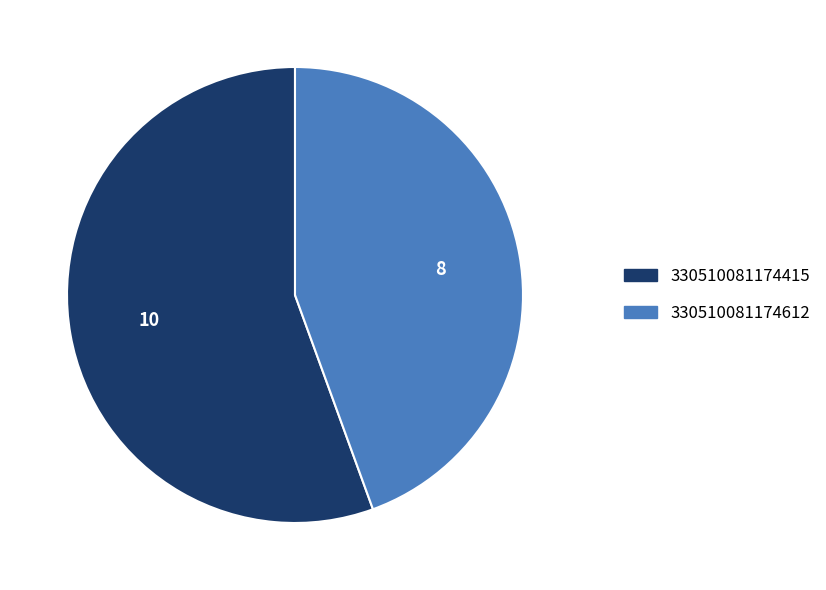

Count the number of slices in the pie.

2